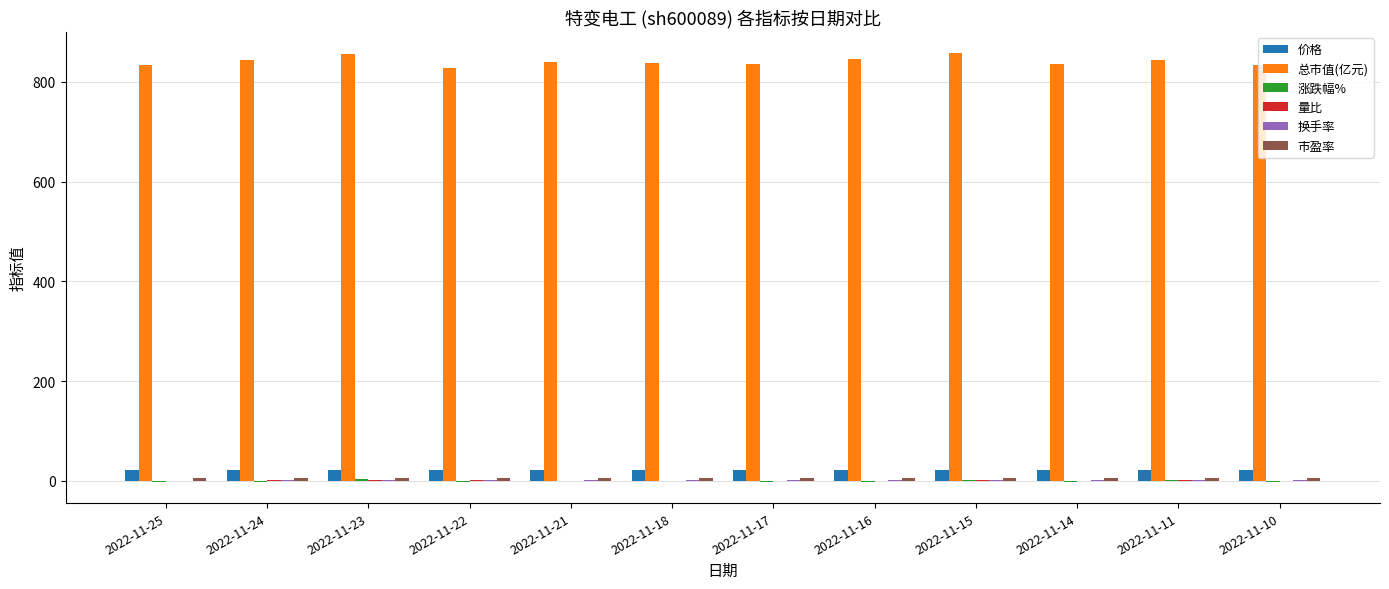

What is the greatest value displayed?

856.9